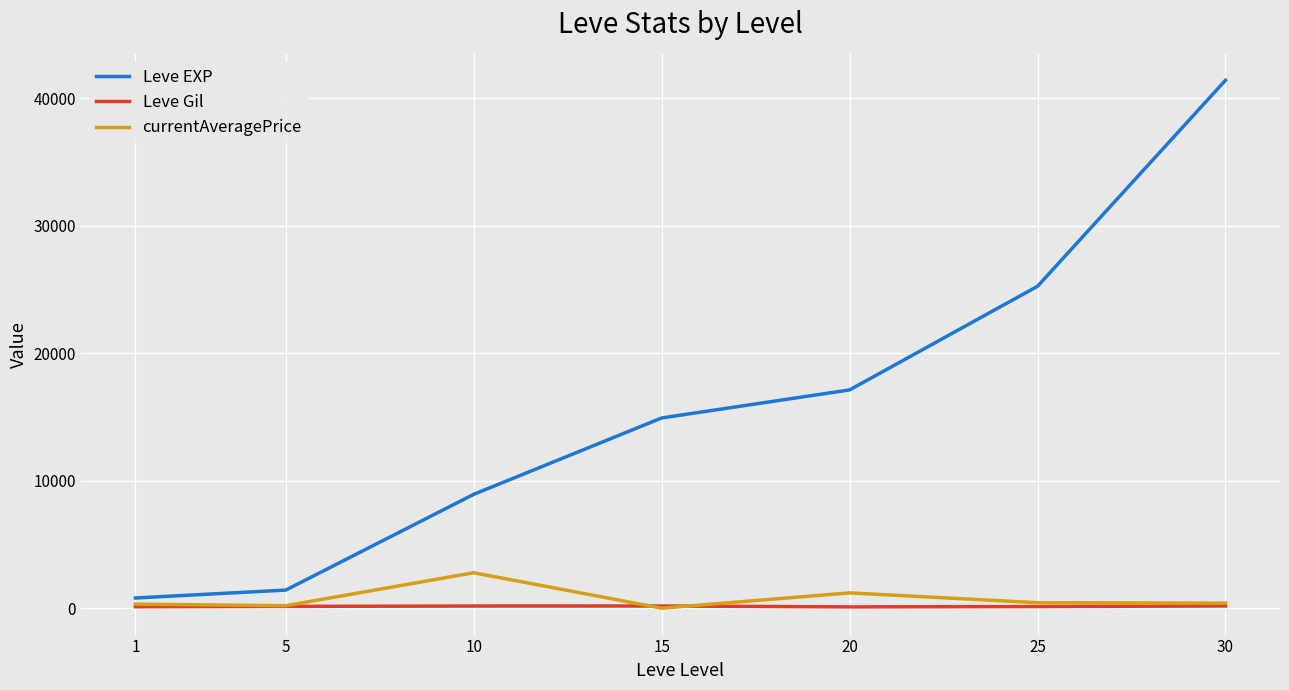

What is the difference between the maximum and minimum values in the currentAveragePrice series?

2779.9